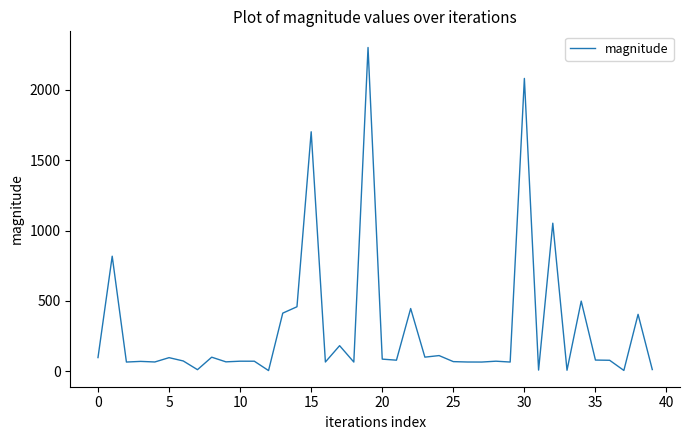

Count the number of data series in this chart.

1